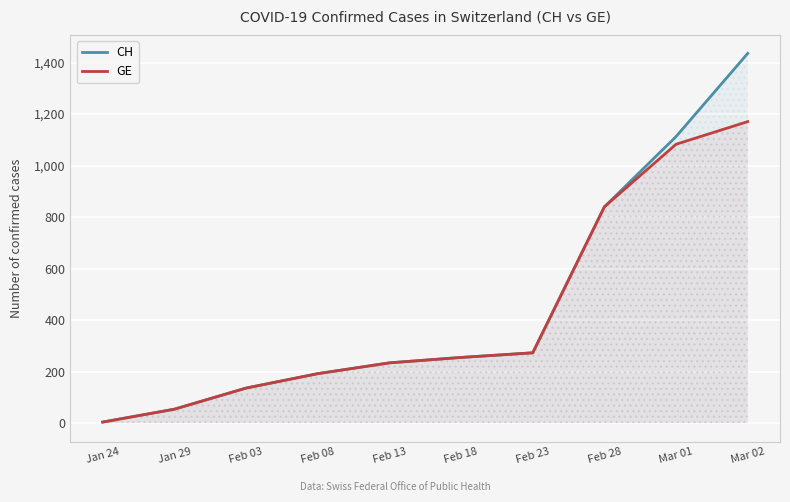

What is the label of the 4th point from the right?

Feb 23